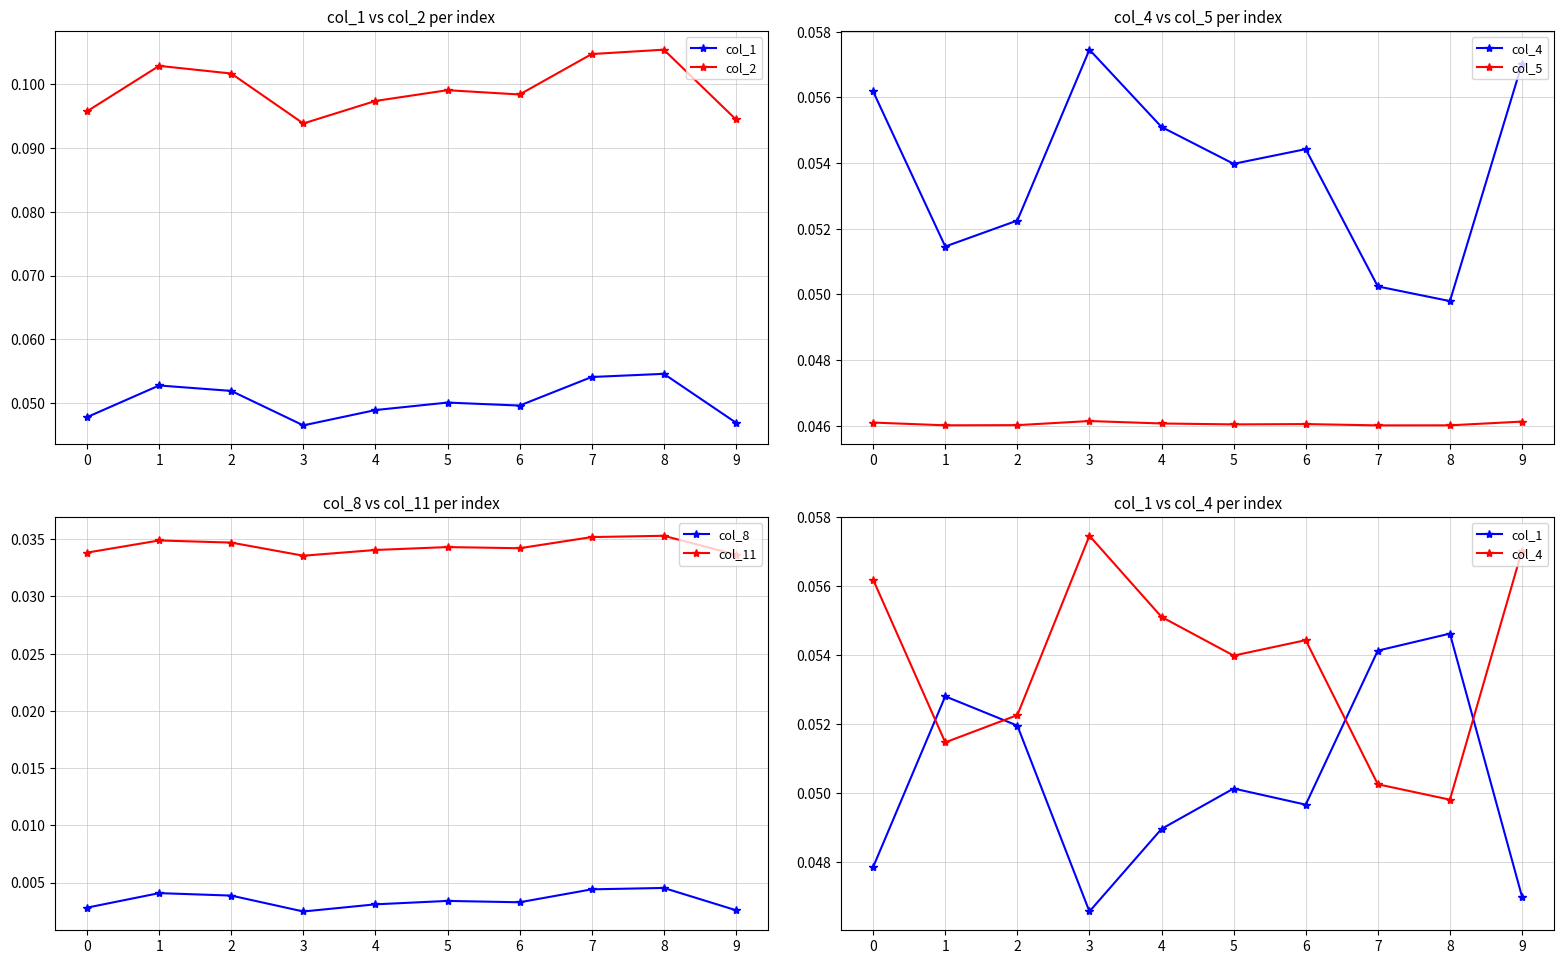

True or false: col_2 has a value of 0.0 at 0.

False